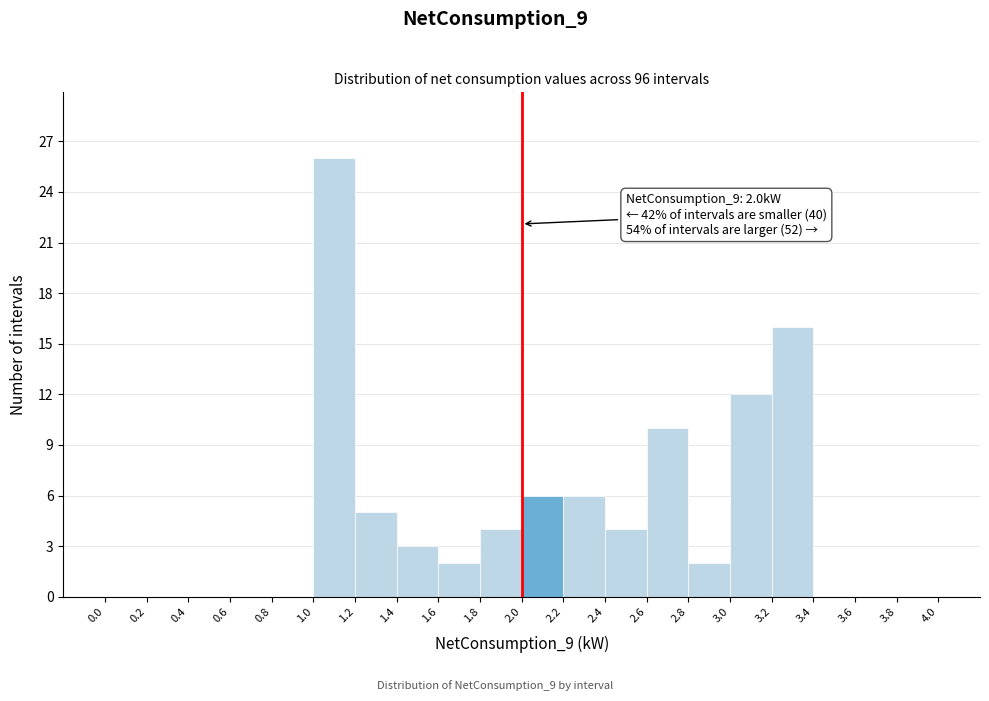

Over which range of the x-axis is the bar tallest?

1.0 to 1.2